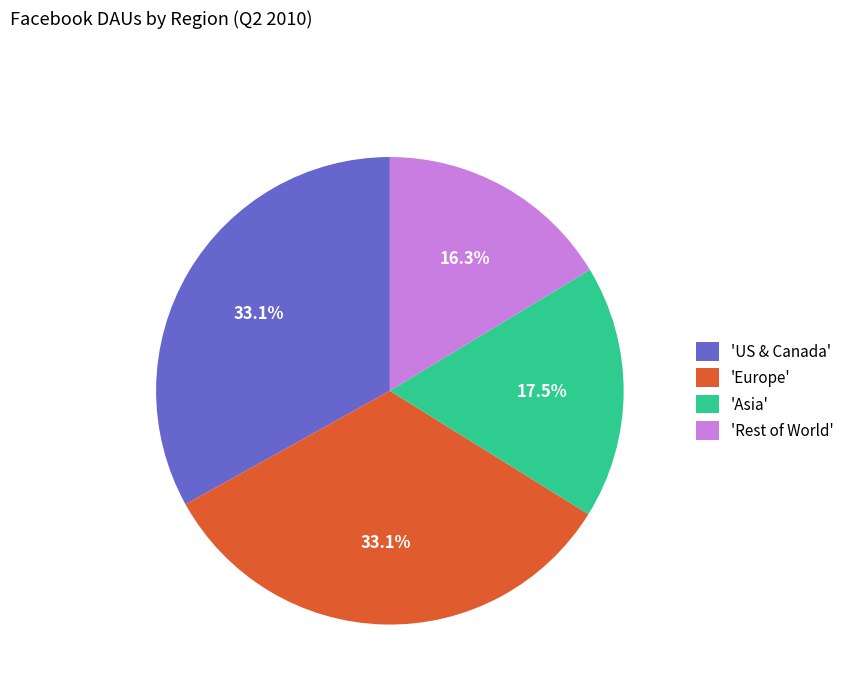

How many slices are in this pie chart?

4